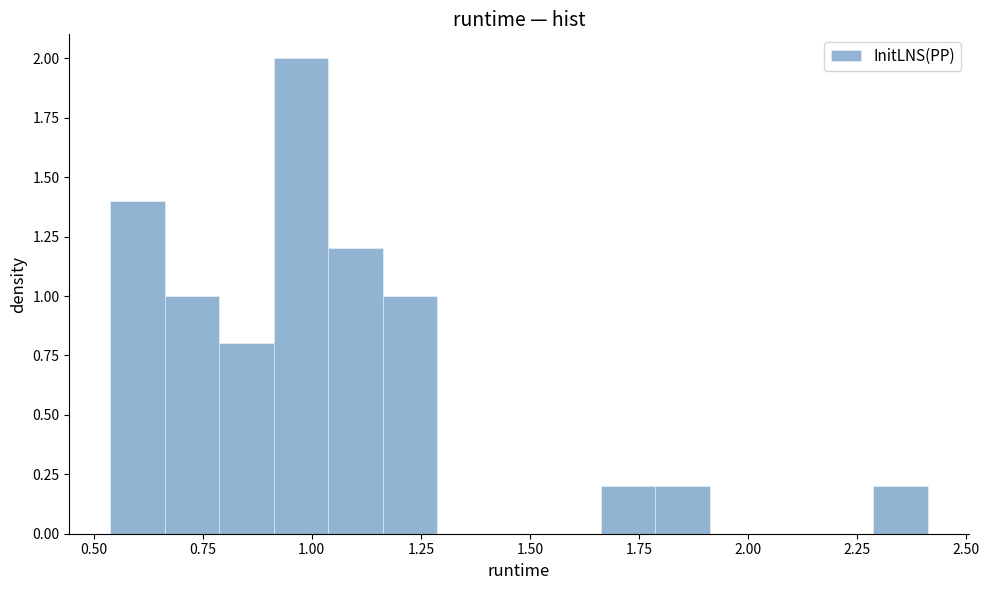

Around what value on the x-axis is the tallest bar? Give the approximate position of its centre, as read against the axis.

1.00